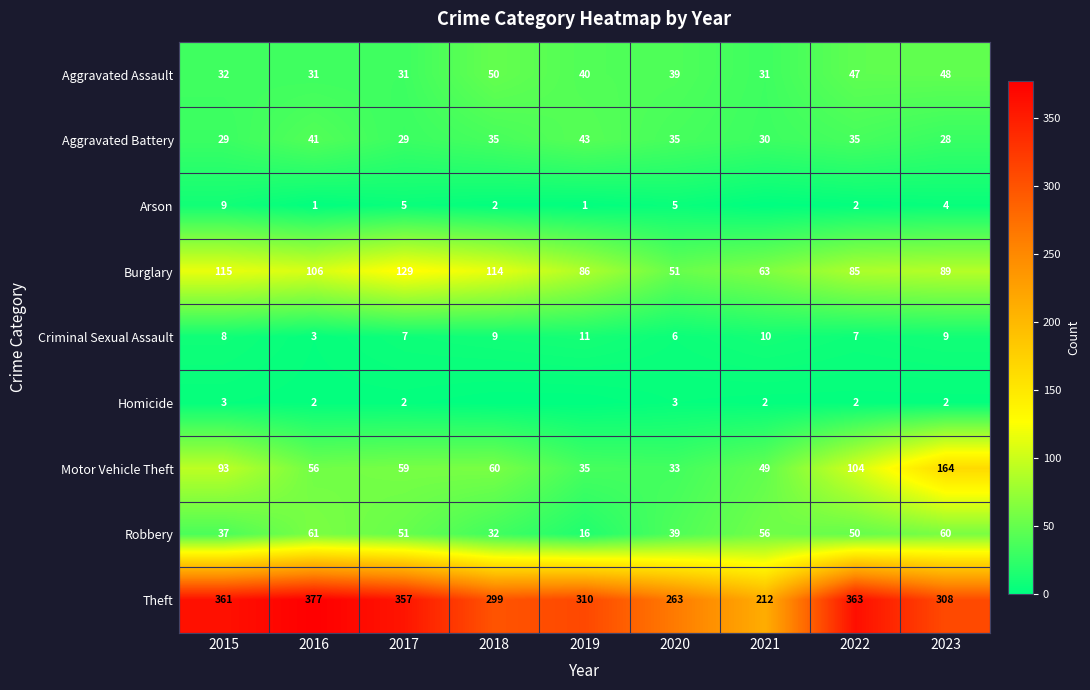

How many data points in Aggravated Battery are less than 35?

4